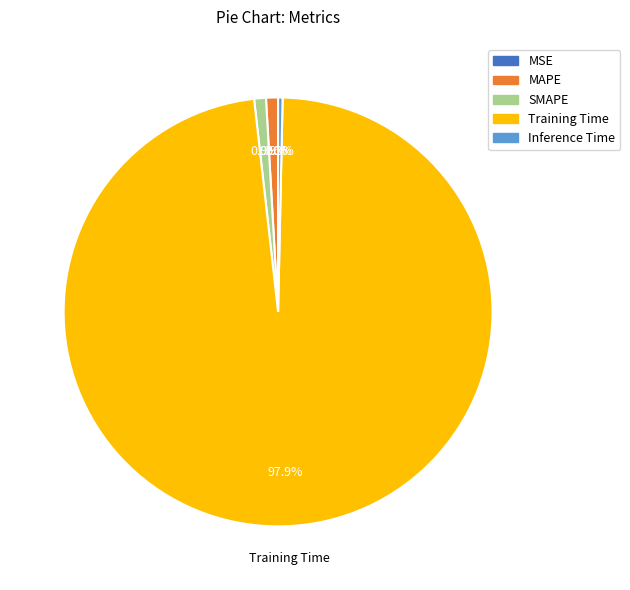

Combined, do Training Time and SMAPE account for over 50%?

Yes